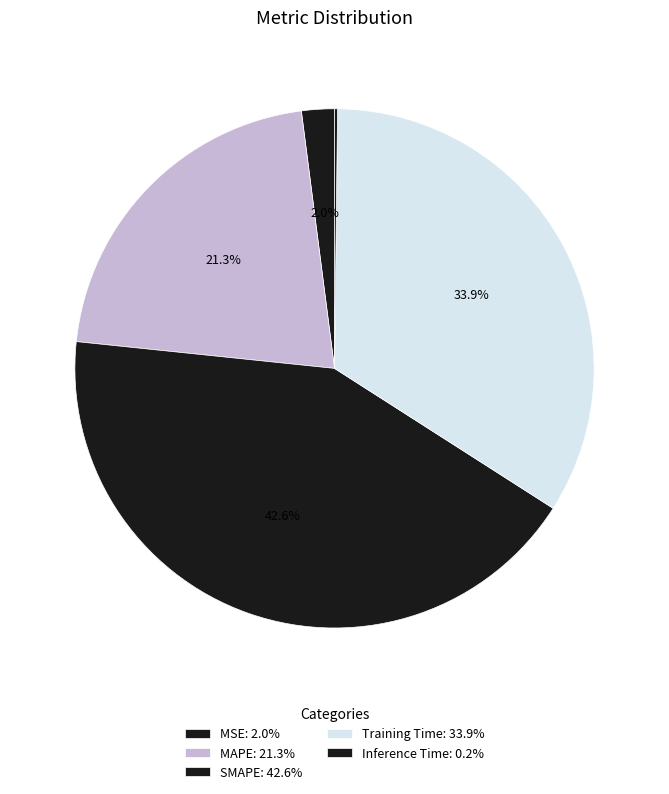

Which category has the biggest portion of the pie?

SMAPE